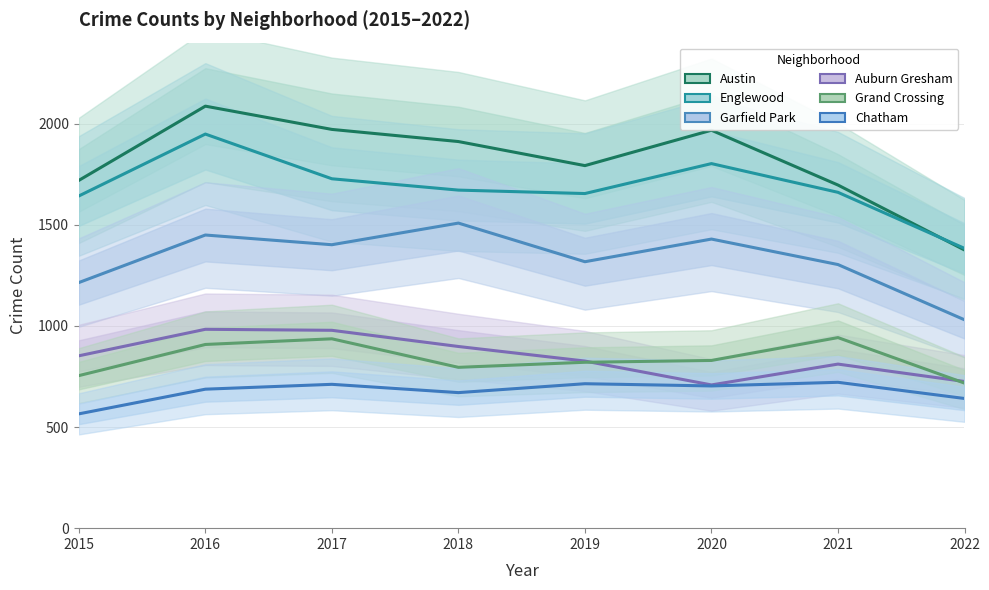

Reading right to left, list all the values displayed in this chart.

Austin: 2022=1375	2021=1696	2020=1967	2019=1792	2018=1911	2017=1971	2016=2086	2015=1719
Englewood: 2022=1383	2021=1660	2020=1802	2019=1654	2018=1671	2017=1727	2016=1948	2015=1642
Garfield Park: 2022=1030	2021=1303	2020=1429	2019=1317	2018=1508	2017=1401	2016=1449	2015=1214
Auburn Gresham: 2022=725	2021=811	2020=708	2019=826	2018=898	2017=978	2016=983	2015=852
Grand Crossing: 2022=717	2021=942	2020=829	2019=820	2018=795	2017=936	2016=908	2015=754
Chatham: 2022=641	2021=721	2020=703	2019=714	2018=670	2017=711	2016=687	2015=565